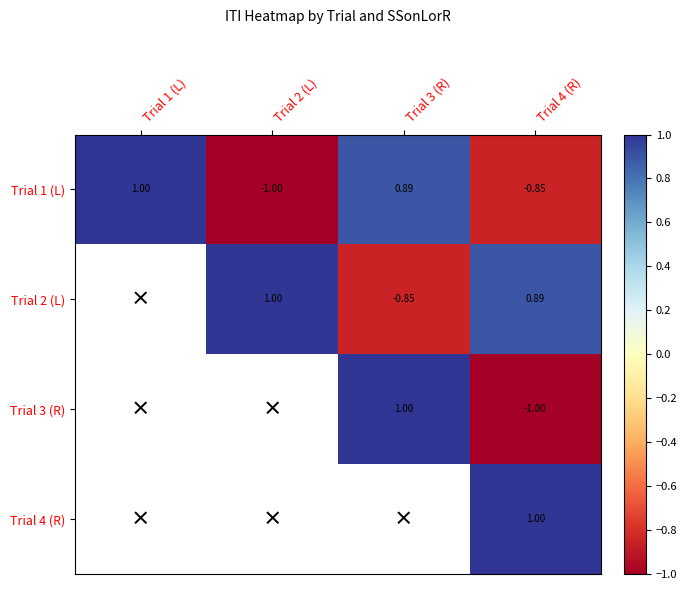

What is the greatest value displayed?

1.0